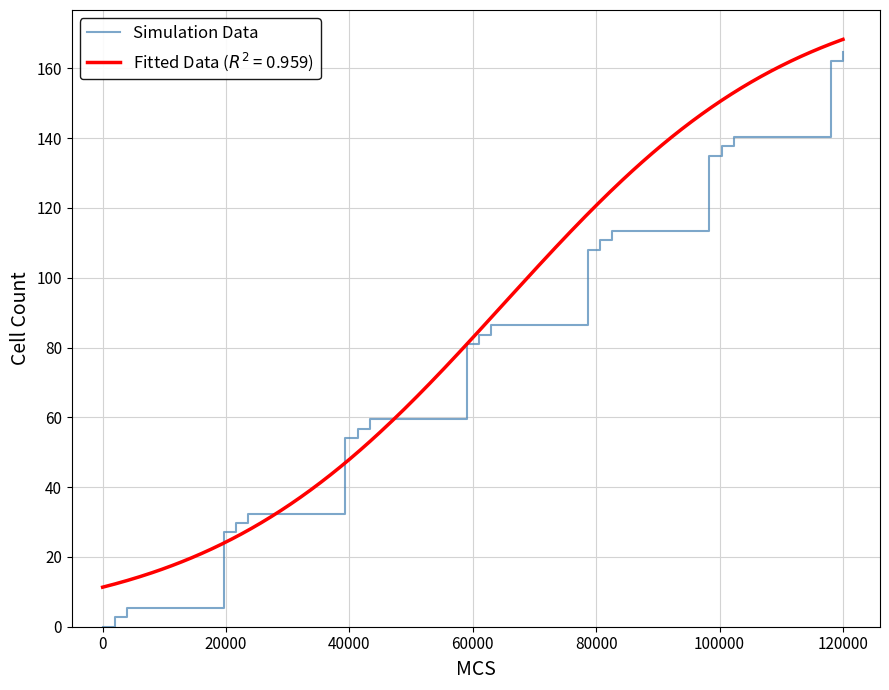

What is the sum of all values?

1590.3